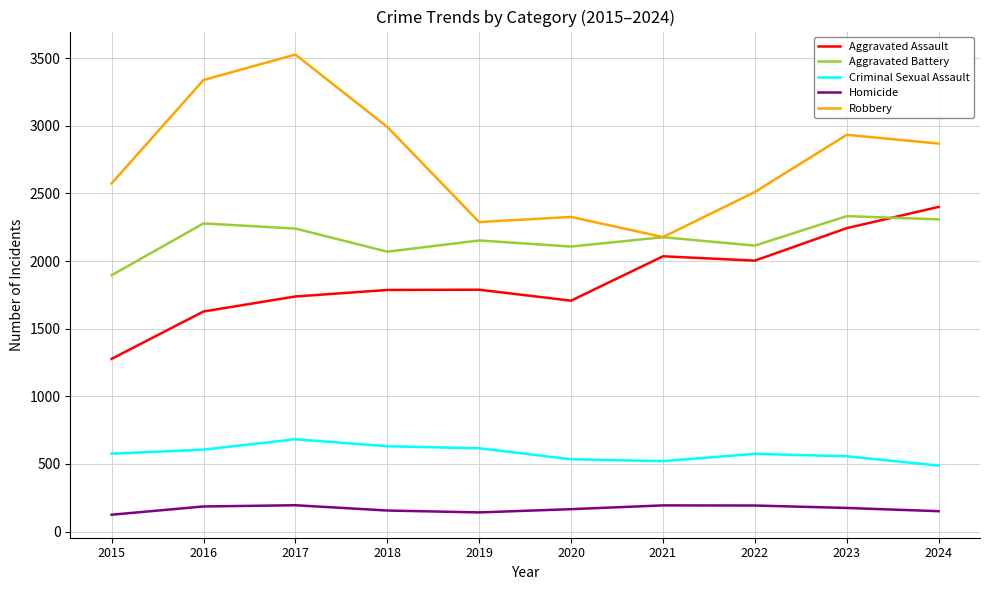

How many lines are shown in the chart?

5